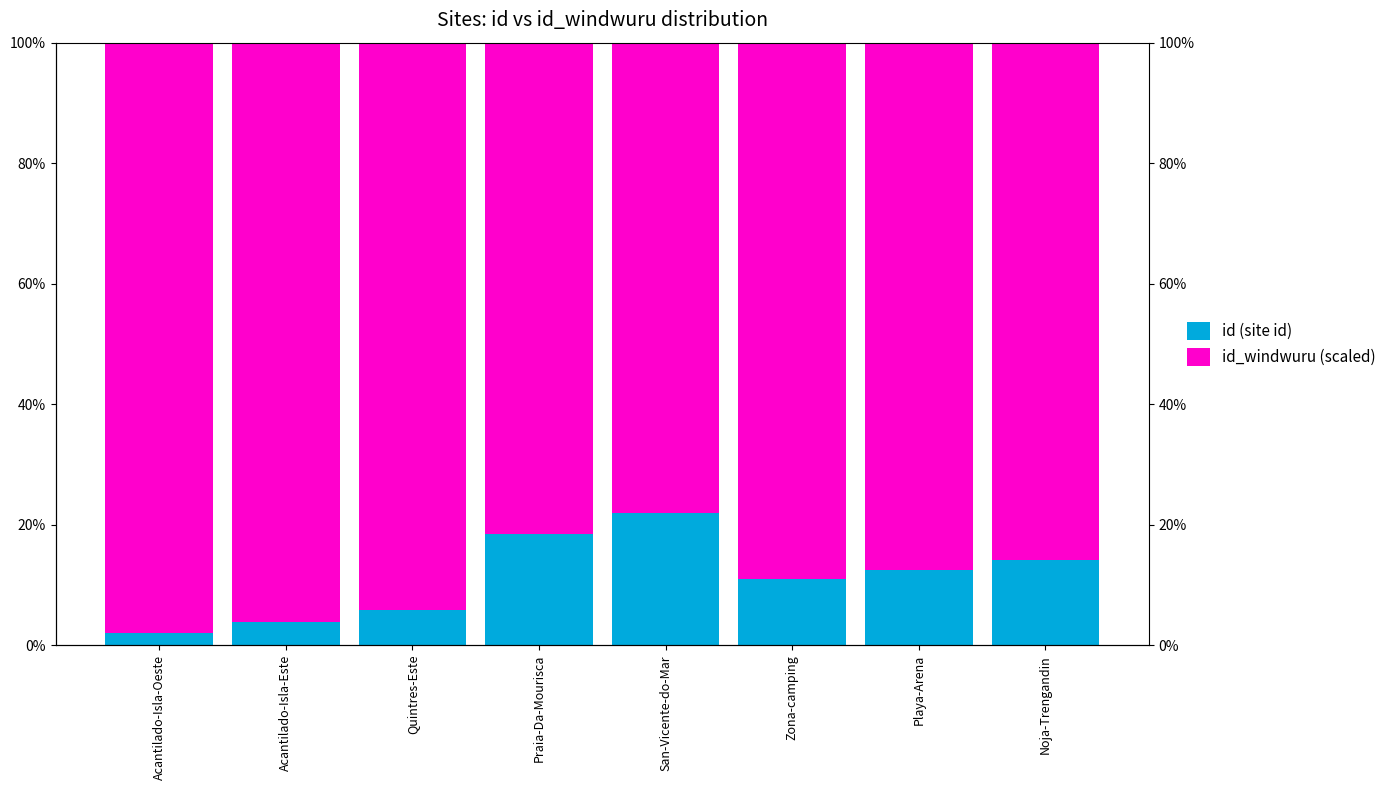

How many data points in id (site id) are above 12?

4